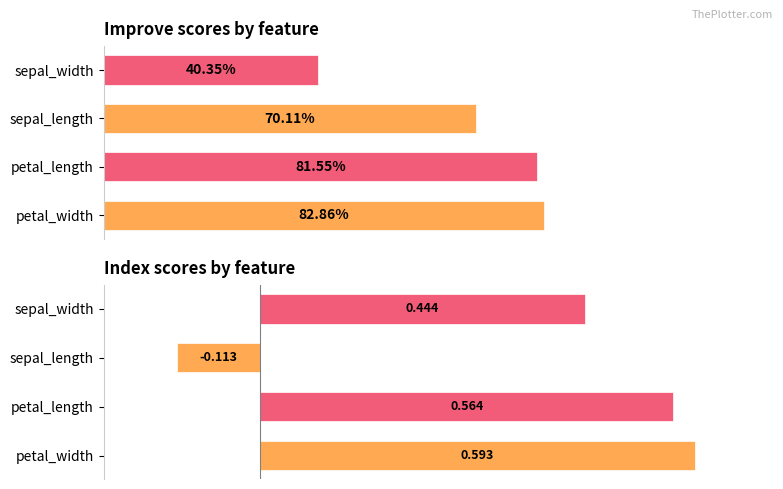

What is the difference between the maximum and second lowest values in the improve series?

0.1